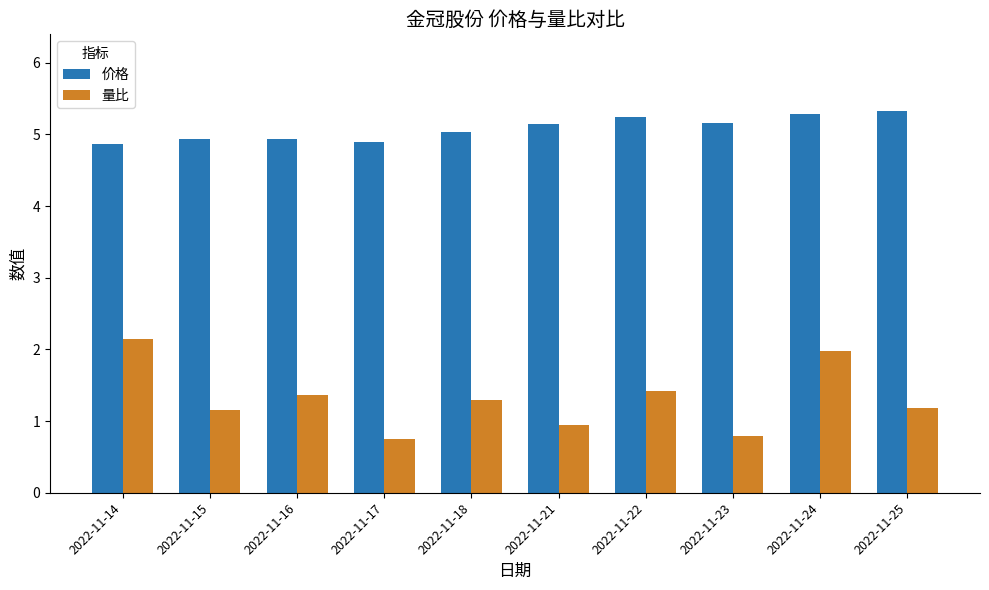

What is the approximate value of 价格 at 2022-11-15?

4.9